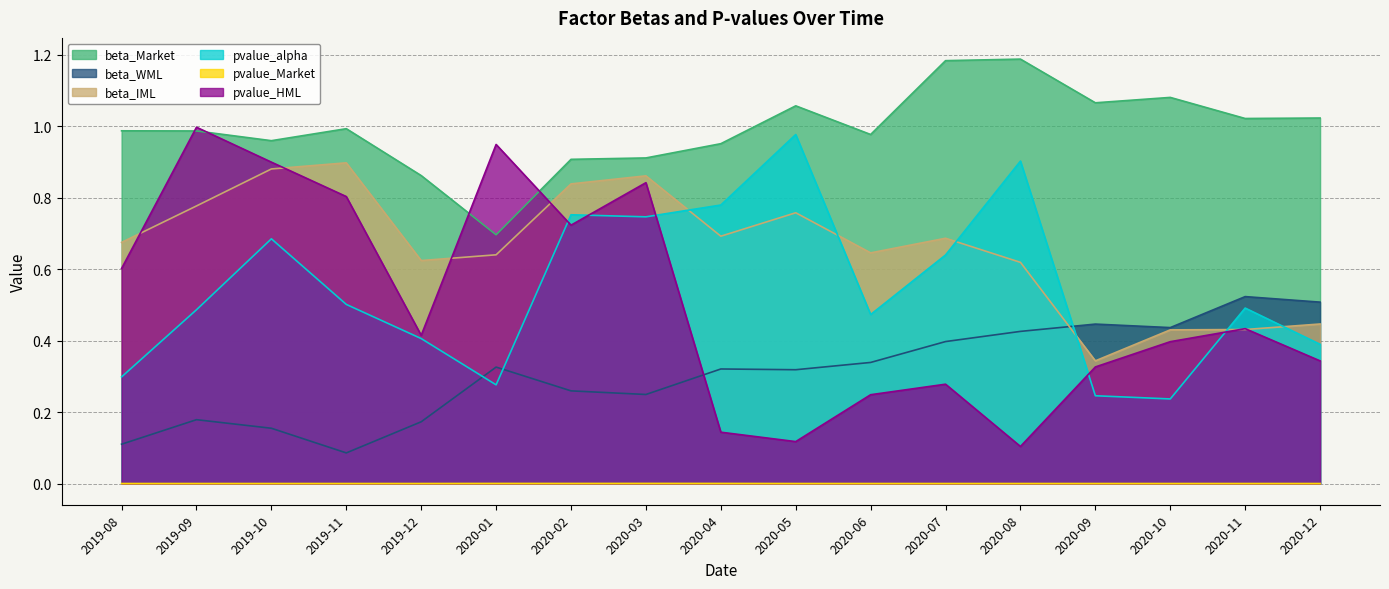

Reading right to left, extract all data points from this chart.

beta_Market: 2020-12=1.0	2020-11=1.0	2020-10=1.1	2020-09=1.1	2020-08=1.2	2020-07=1.2	2020-06=1.0	2020-05=1.1	2020-04=1.0	2020-03=0.9	2020-02=0.9	2020-01=0.7	2019-12=0.9	2019-11=1.0	2019-10=1.0	2019-09=1.0	2019-08=1.0
beta_WML: 2020-12=0.5	2020-11=0.5	2020-10=0.4	2020-09=0.4	2020-08=0.4	2020-07=0.4	2020-06=0.3	2020-05=0.3	2020-04=0.3	2020-03=0.2	2020-02=0.3	2020-01=0.3	2019-12=0.2	2019-11=0.1	2019-10=0.2	2019-09=0.2	2019-08=0.1
beta_IML: 2020-12=0.4	2020-11=0.4	2020-10=0.4	2020-09=0.3	2020-08=0.6	2020-07=0.7	2020-06=0.6	2020-05=0.8	2020-04=0.7	2020-03=0.9	2020-02=0.8	2020-01=0.6	2019-12=0.6	2019-11=0.9	2019-10=0.9	2019-09=0.8	2019-08=0.7
pvalue_alpha: 2020-12=0.4	2020-11=0.5	2020-10=0.2	2020-09=0.2	2020-08=0.9	2020-07=0.6	2020-06=0.5	2020-05=1.0	2020-04=0.8	2020-03=0.7	2020-02=0.8	2020-01=0.3	2019-12=0.4	2019-11=0.5	2019-10=0.7	2019-09=0.5	2019-08=0.3
pvalue_Market: 2020-12=0.0	2020-11=0.0	2020-10=0.0	2020-09=0.0	2020-08=0.0	2020-07=0.0	2020-06=0.0	2020-05=0.0	2020-04=0.0	2020-03=0.0	2020-02=0.0	2020-01=0.0	2019-12=0.0	2019-11=0.0	2019-10=0.0	2019-09=0.0	2019-08=0.0
pvalue_HML: 2020-12=0.3	2020-11=0.4	2020-10=0.4	2020-09=0.3	2020-08=0.1	2020-07=0.3	2020-06=0.2	2020-05=0.1	2020-04=0.1	2020-03=0.8	2020-02=0.7	2020-01=0.9	2019-12=0.4	2019-11=0.8	2019-10=0.9	2019-09=1.0	2019-08=0.6